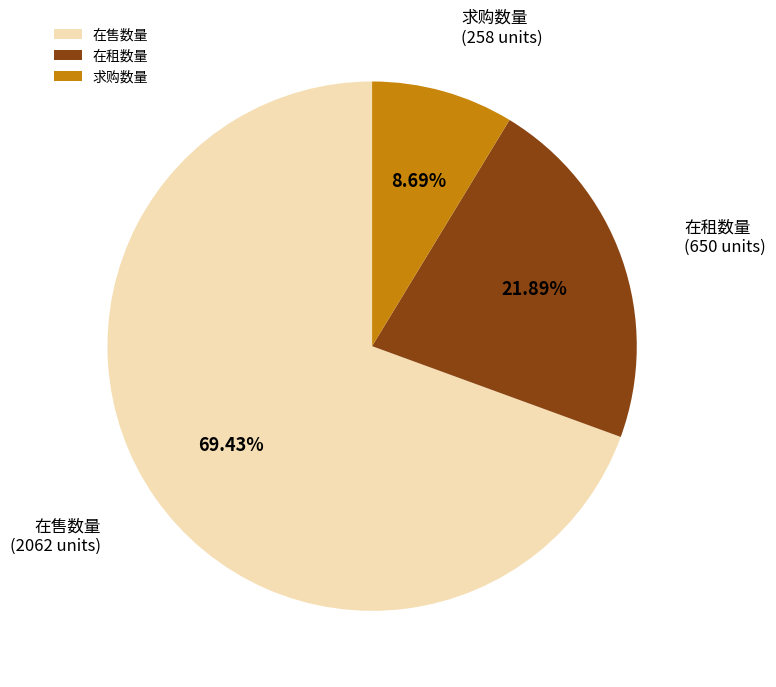

Approximately how many times larger is the value at 在售数量 compared to 求购数量?

8.0